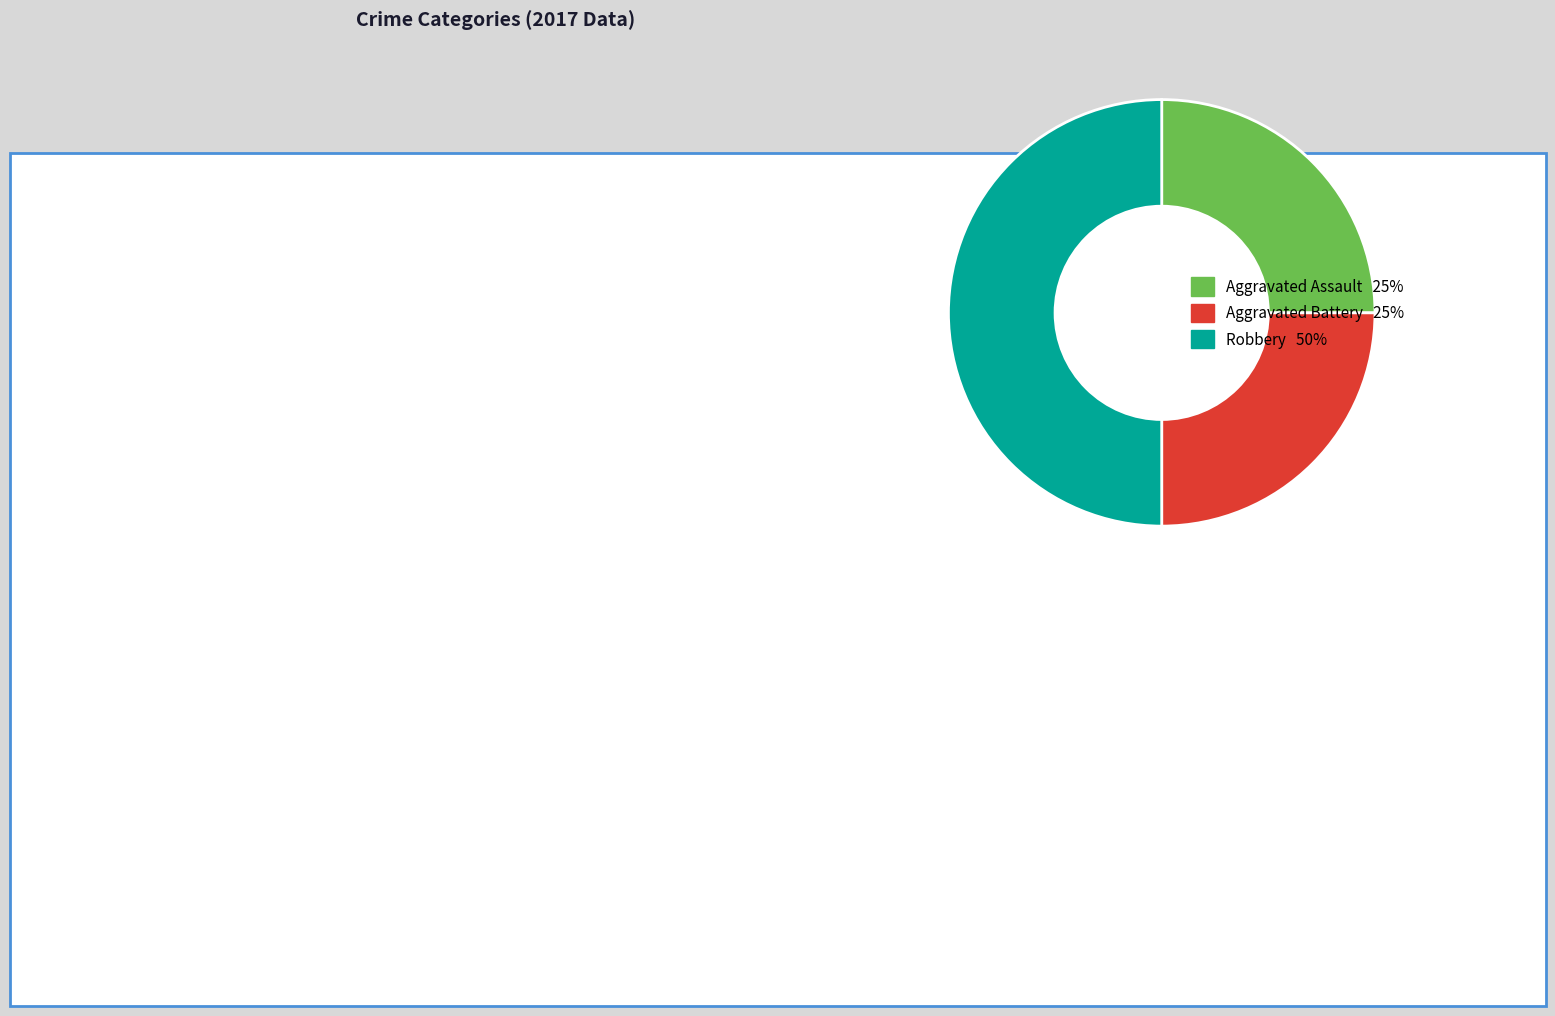

What is the largest slice in the pie chart?

Robbery